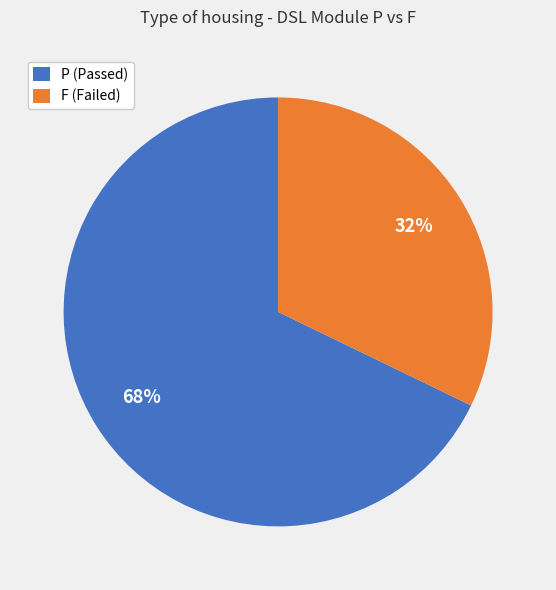

Which slice represents more than half of the pie?

P (Passed)